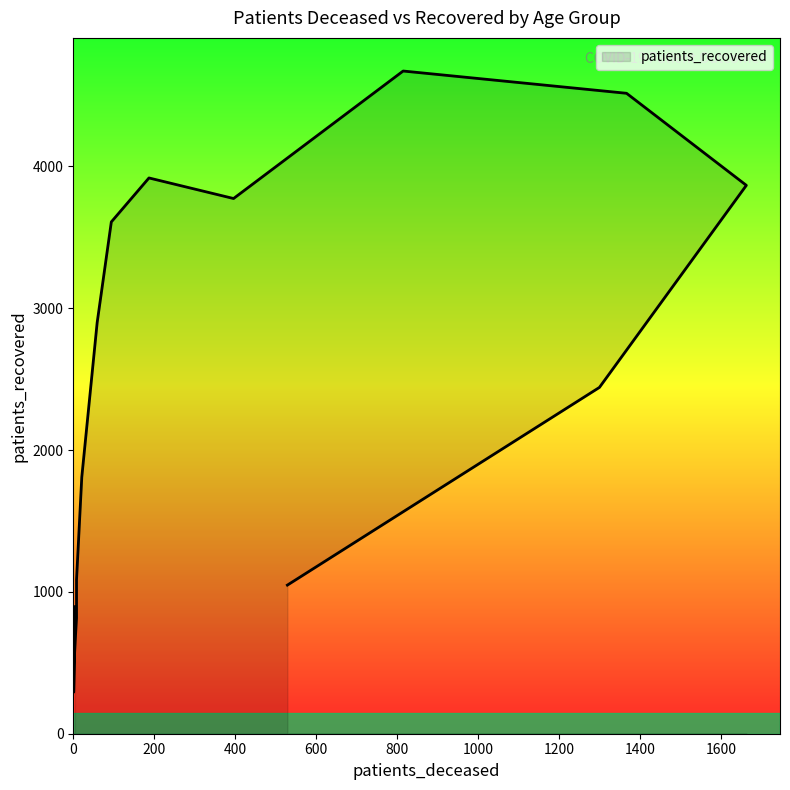

What is the maximum value shown in the chart?

4673